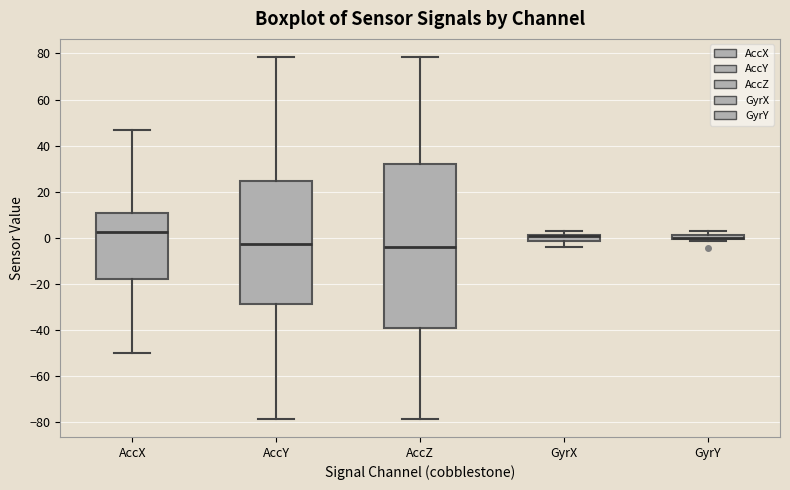

Where does the lower whisker of the box for AccZ end on the y-axis? The values are not printed on the chart, so give them approximately, as read against the axis.

-78